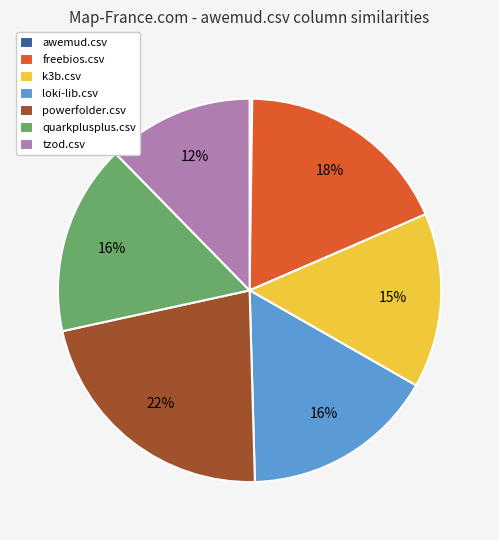

Approximately how many times larger is the value at k3b.csv compared to powerfolder.csv?

0.7